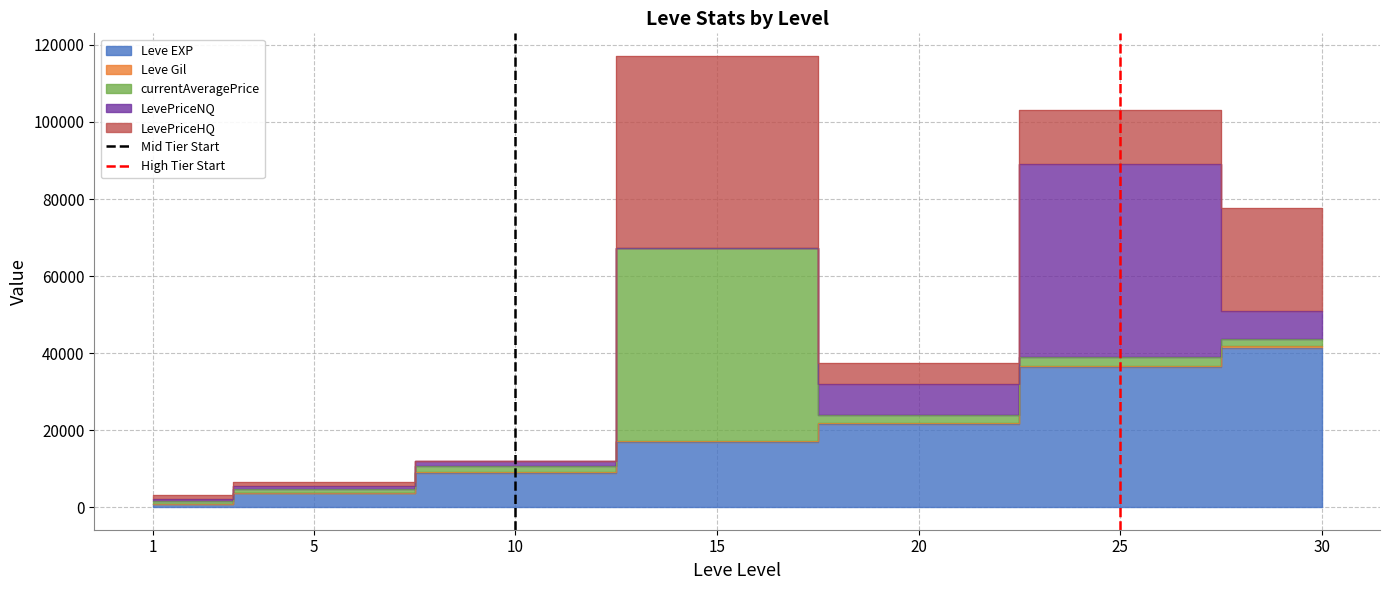

How many positive values does the Mid Tier Start series have?

1